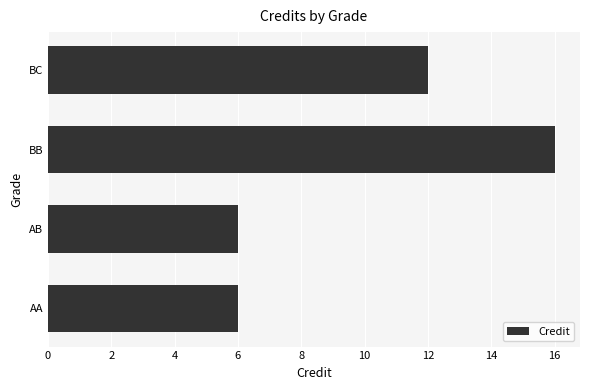

How many data points are less than 12?

2